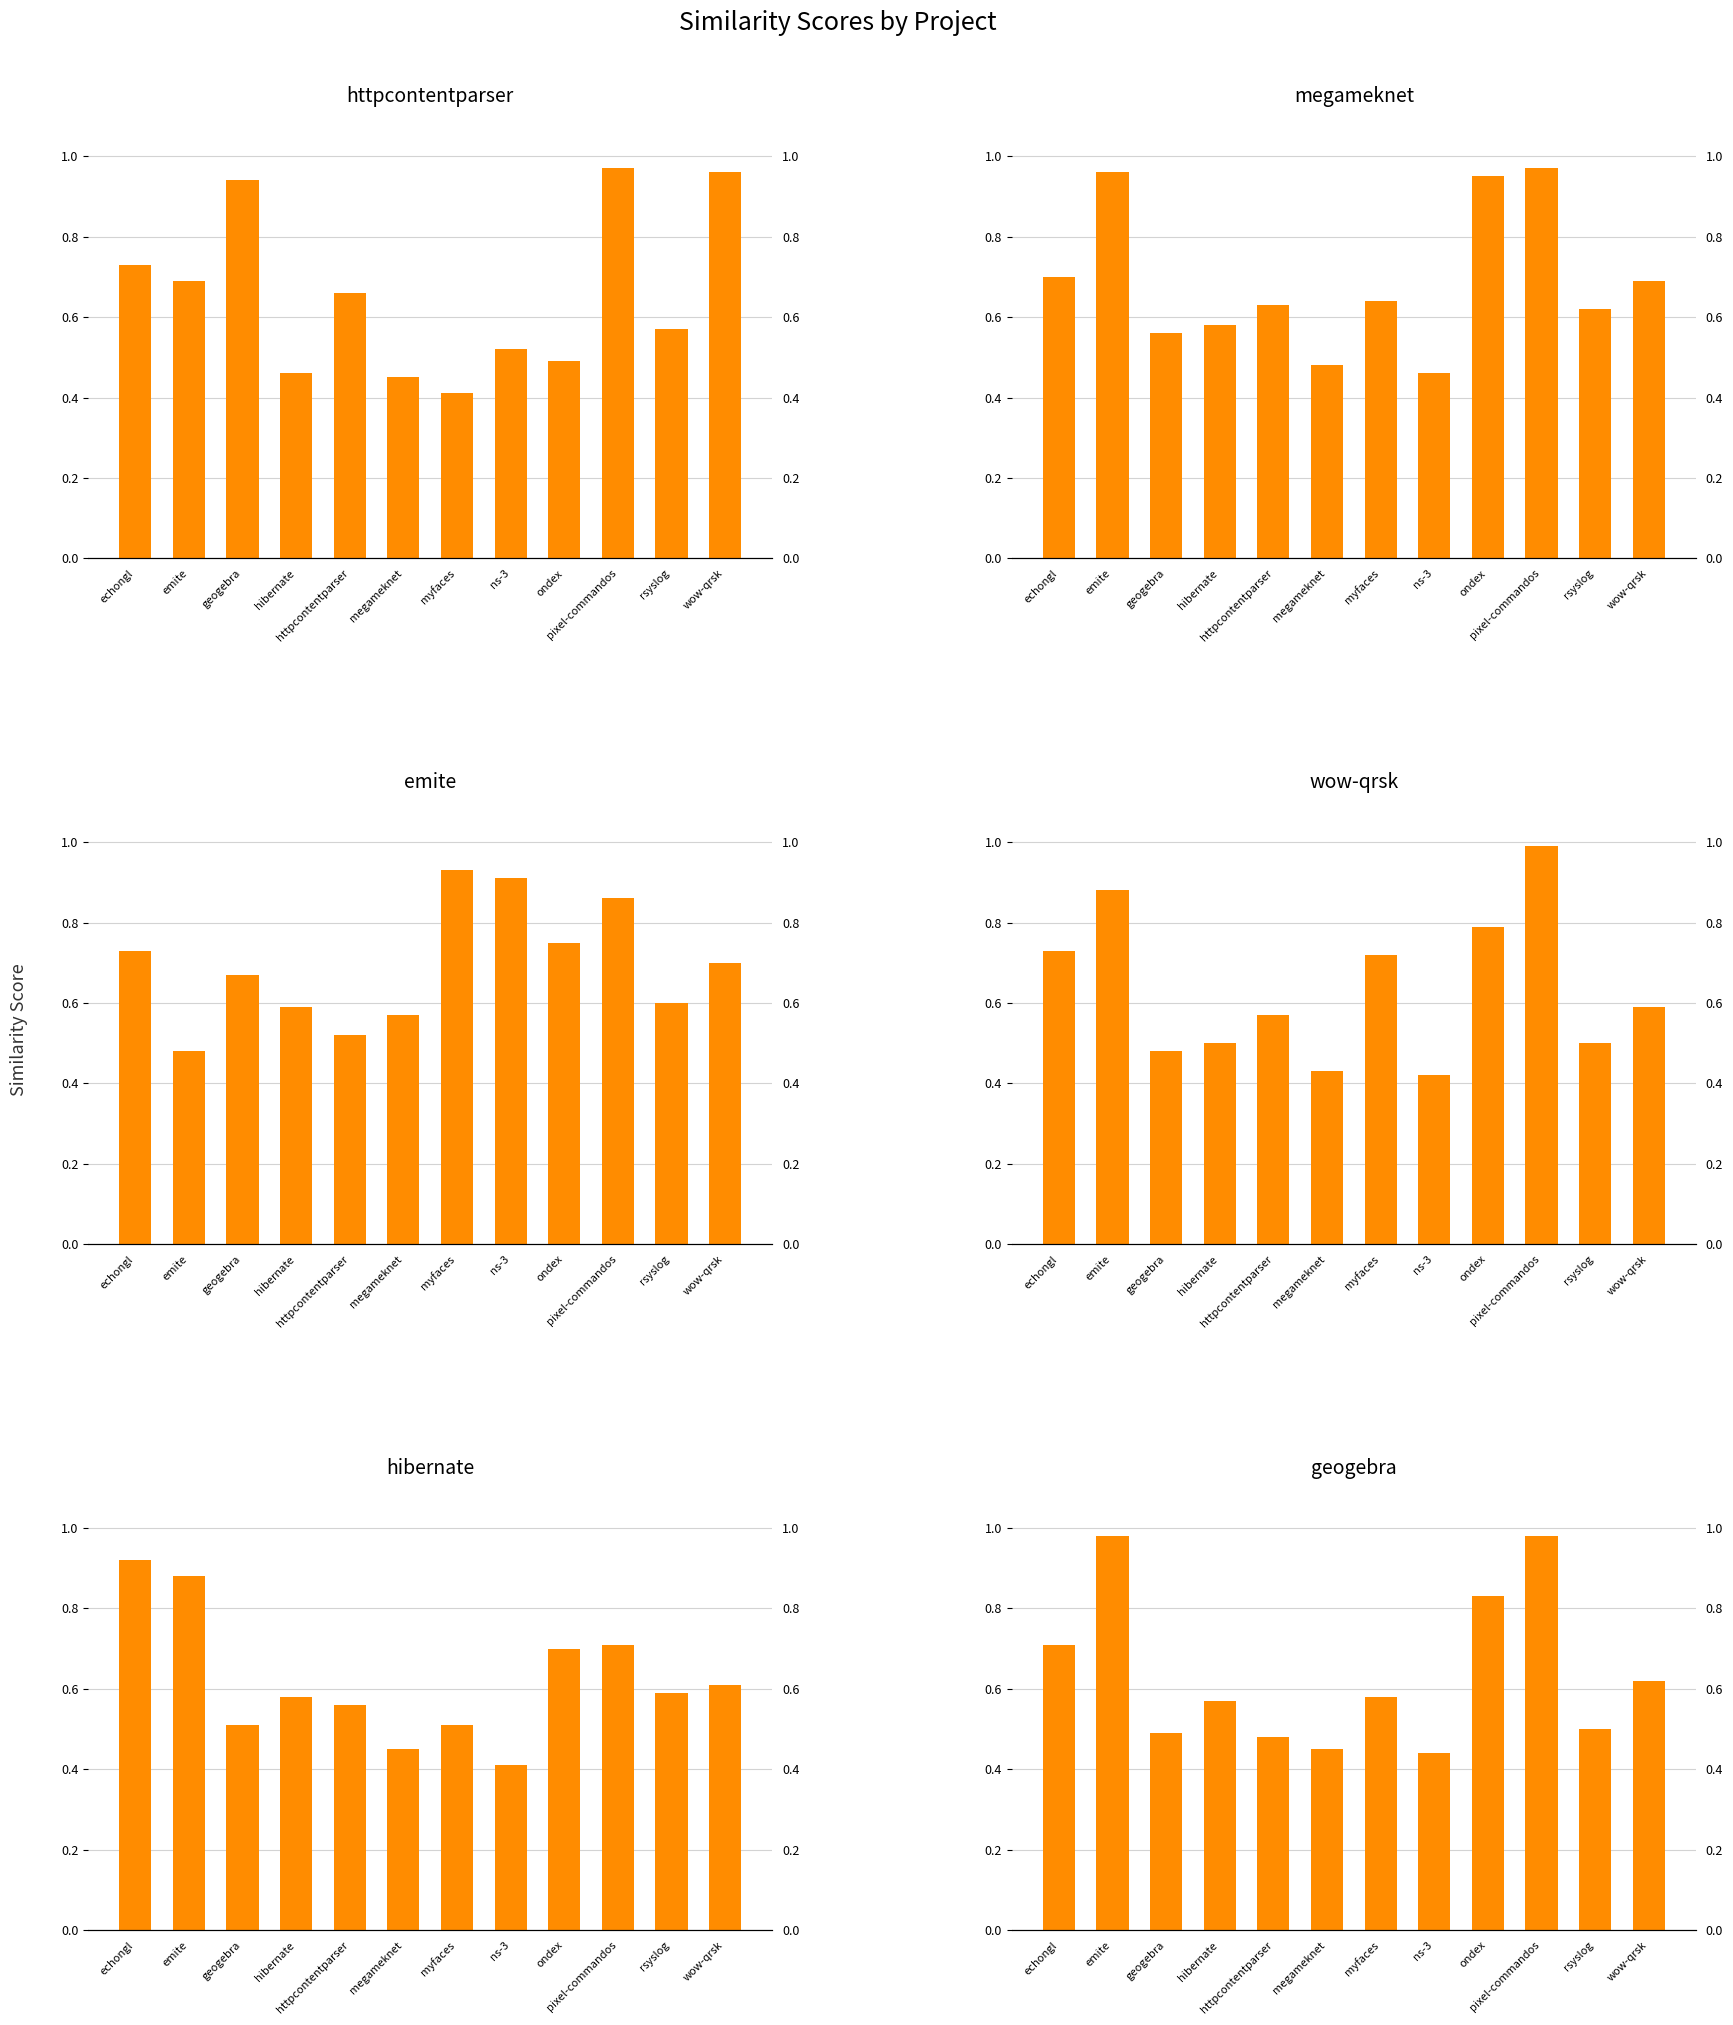

What are all the series names shown in the legend?

httpcontentparser.csv, megameknet.csv, emite.csv, wow-qrsk.csv, hibernate.csv, geogebra.csv